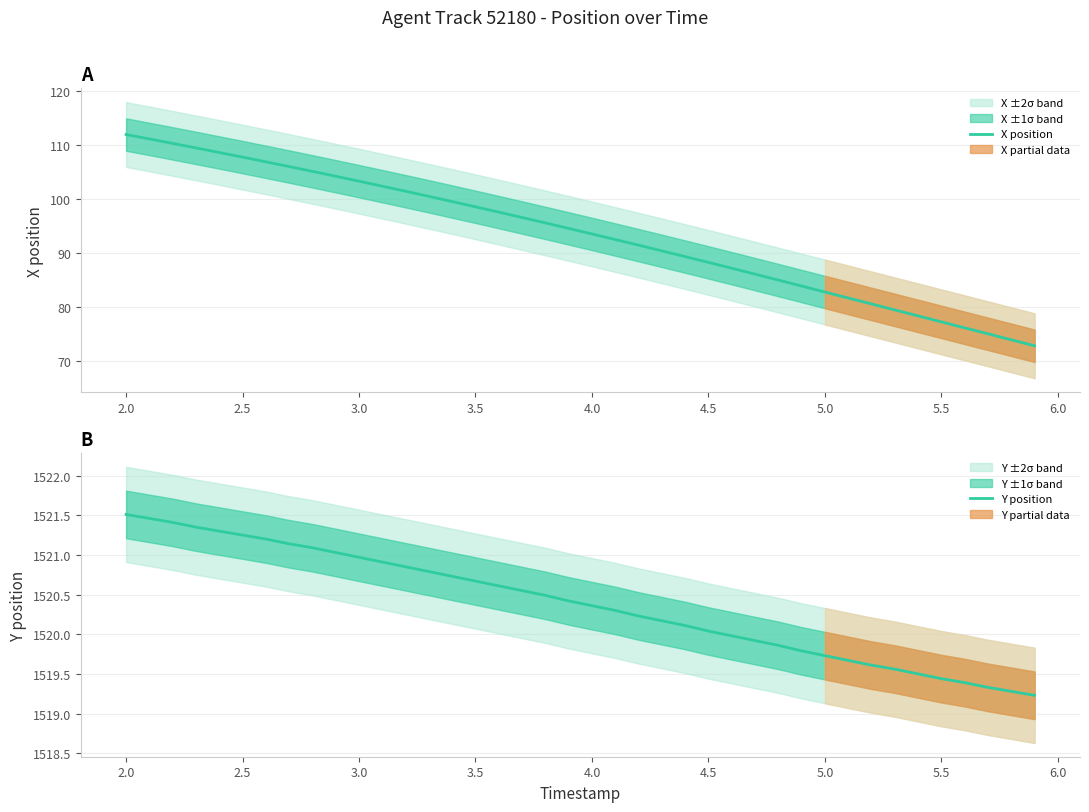

True or false: X position and Y position cross at least once.

False